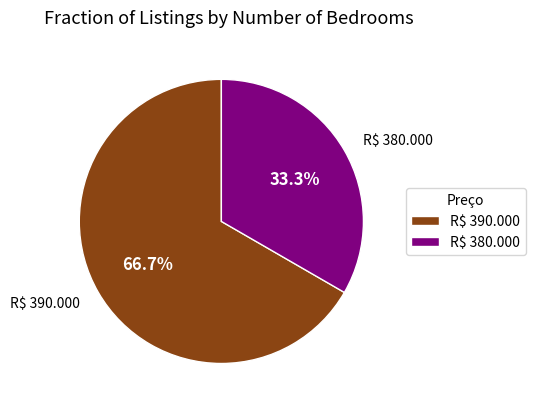

What is the ratio of the value at R$ 380.000 to the value at R$ 390.000?

0.5